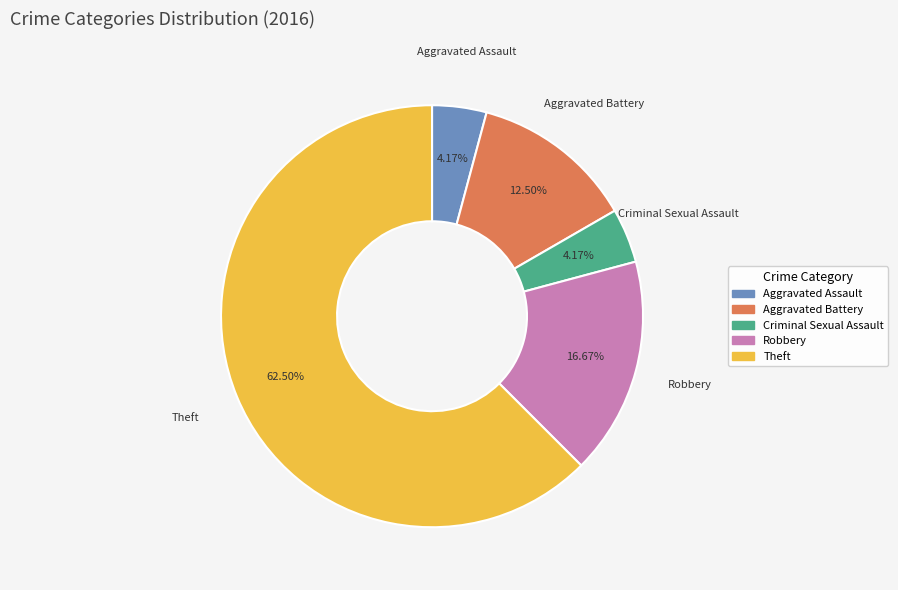

To the nearest percent, what percentage of the pie is Criminal Sexual Assault?

4%